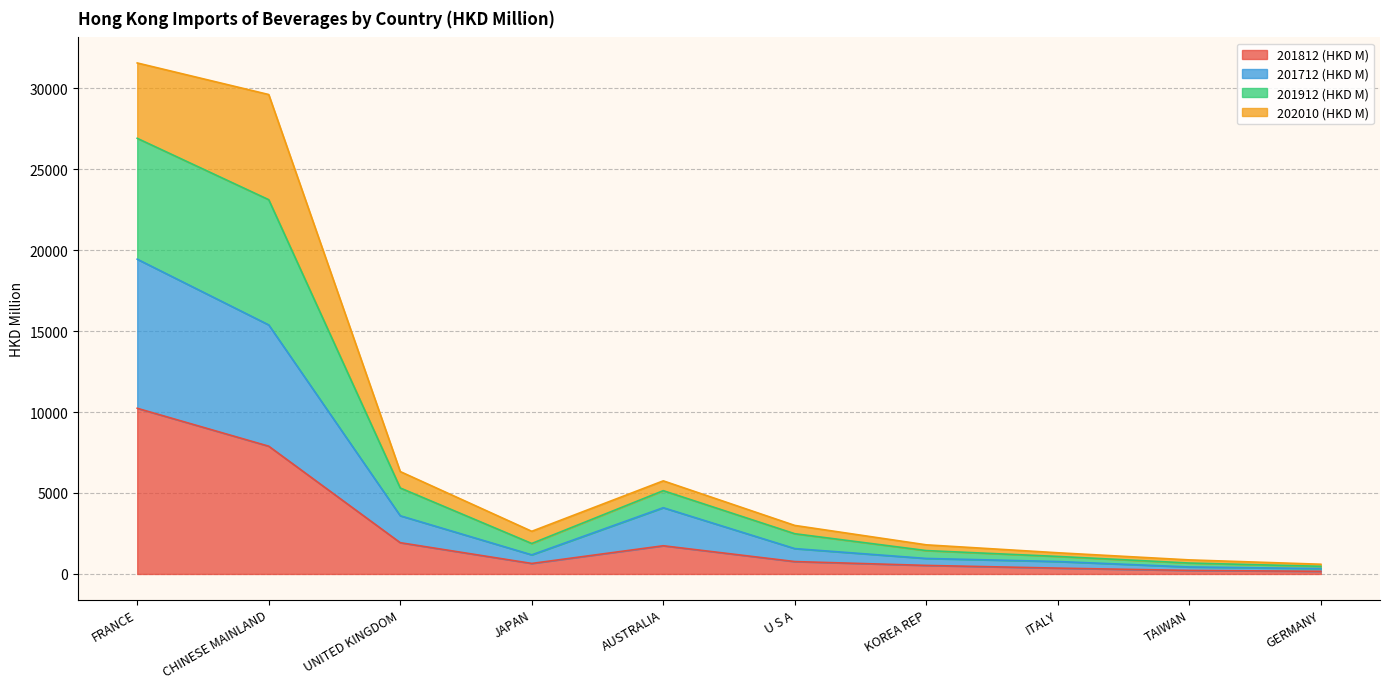

How many data points in 201812 (HKD M) are less than 765?

5